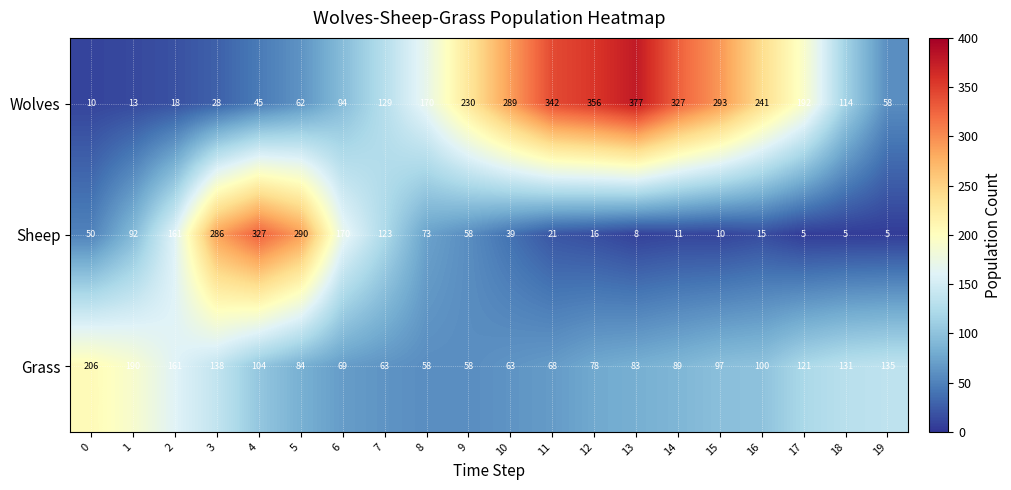

Where is Grass nearest to the value 132?

18